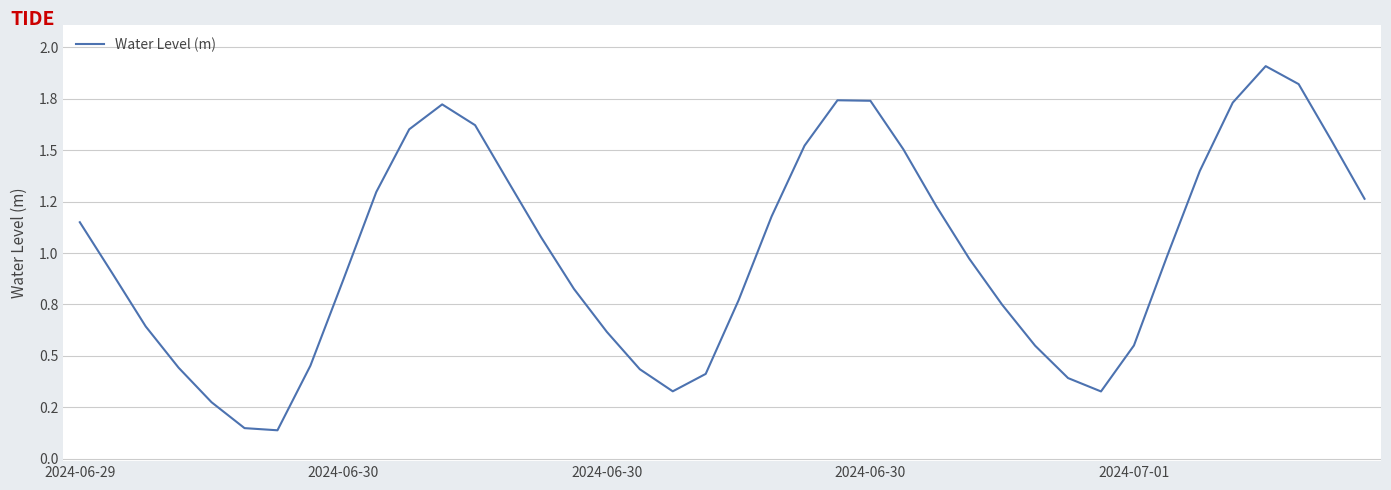

At which category does the chart reach its peak across all series?

36